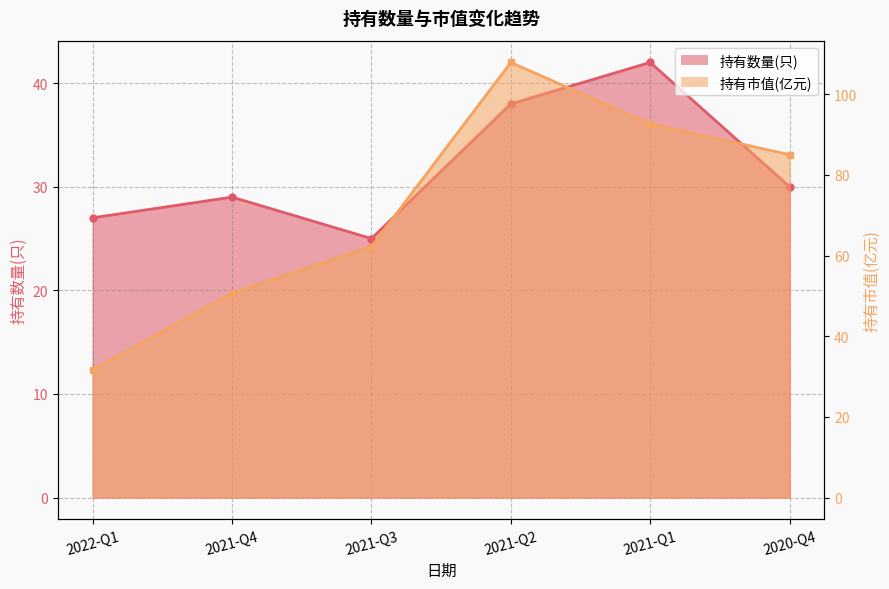

Is the value of 持有市值(亿元) at 2020-Q4 greater than the value of 持有数量(只) at 2021-Q4?

Yes